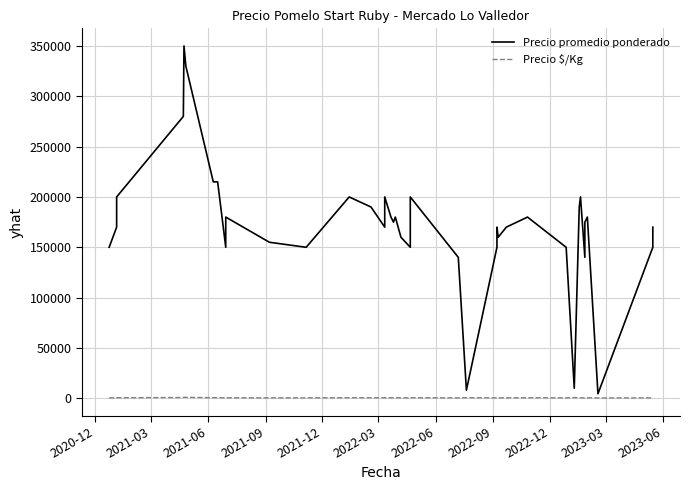

Where is Precio $/Kg nearest to the value 660?

2022-06